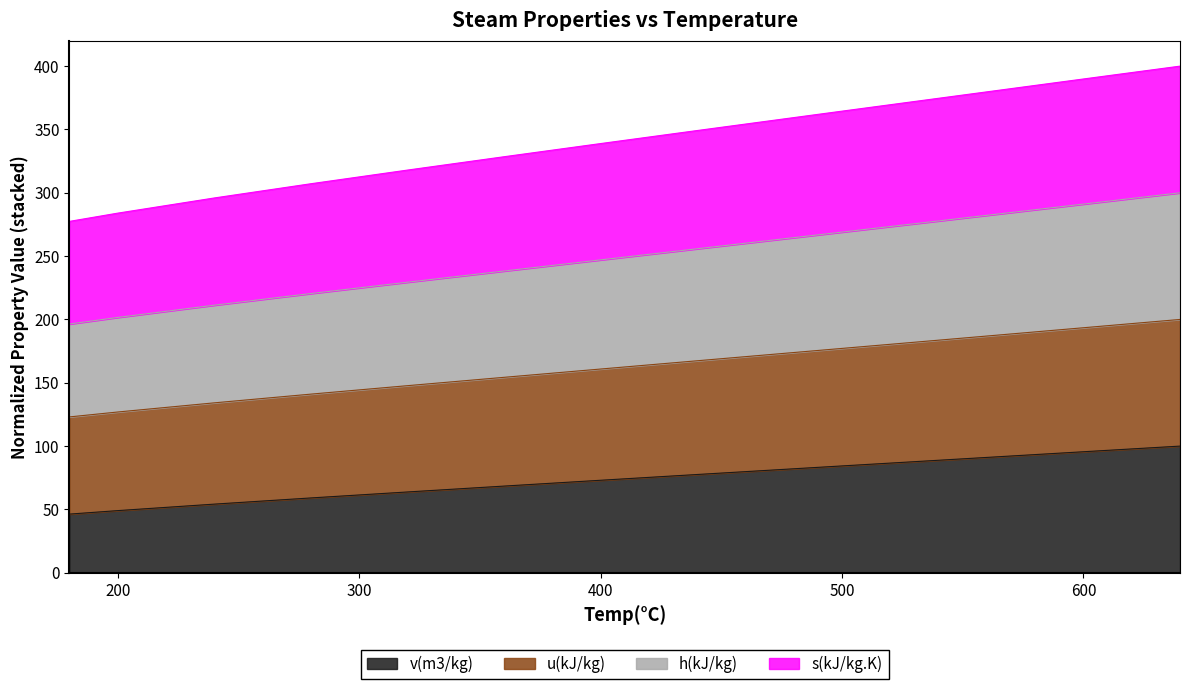

Does the chart display data point markers on the line(s)?

No